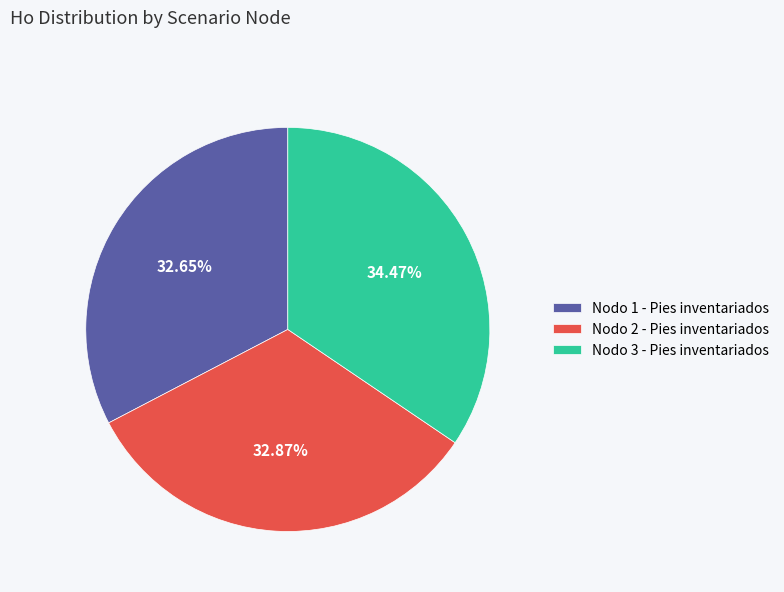

Is the sum of Nodo 2 - Pies inventariados and Nodo 1 - Pies inventariados greater than half?

Yes